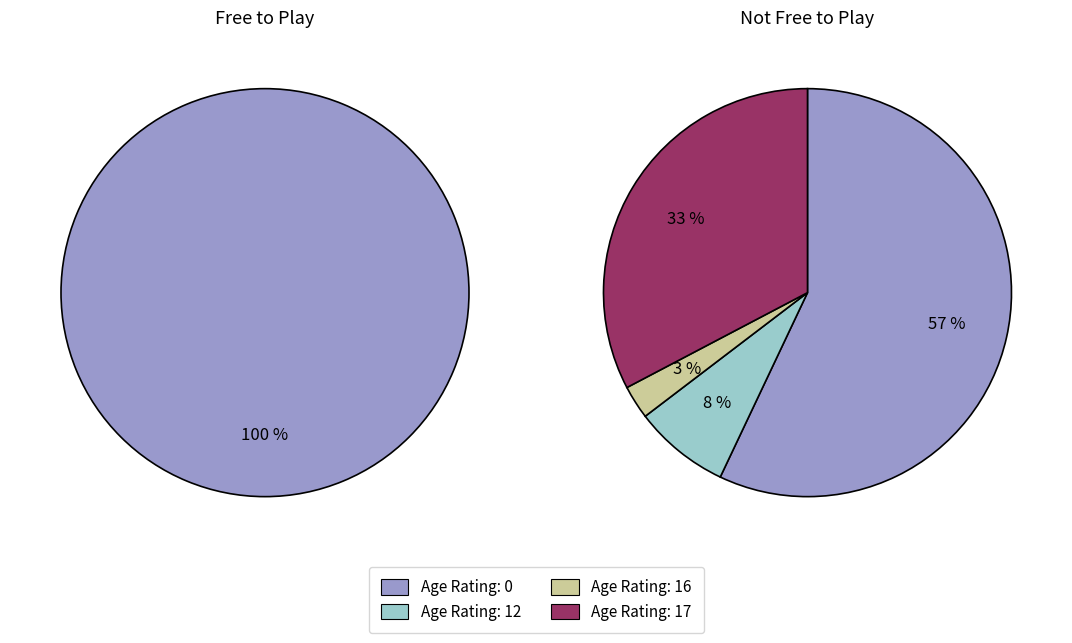

Combined, do 6 and 8 account for over 50%?

No